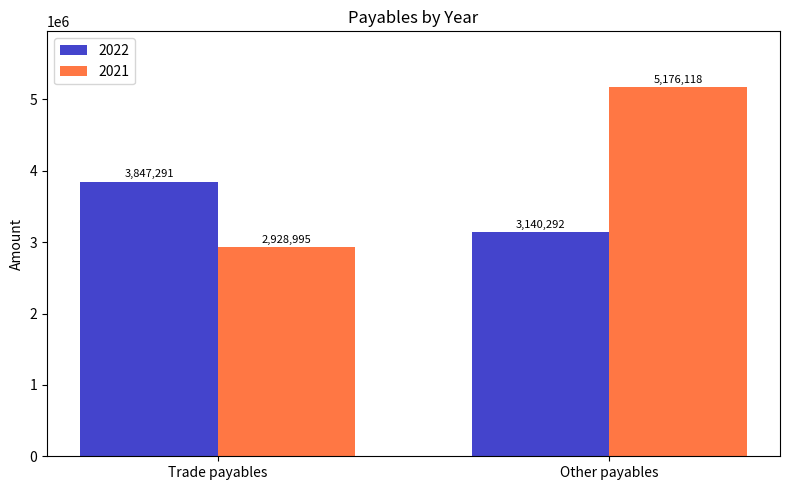

What is the difference between the highest and lowest values at Other payables?

2035826